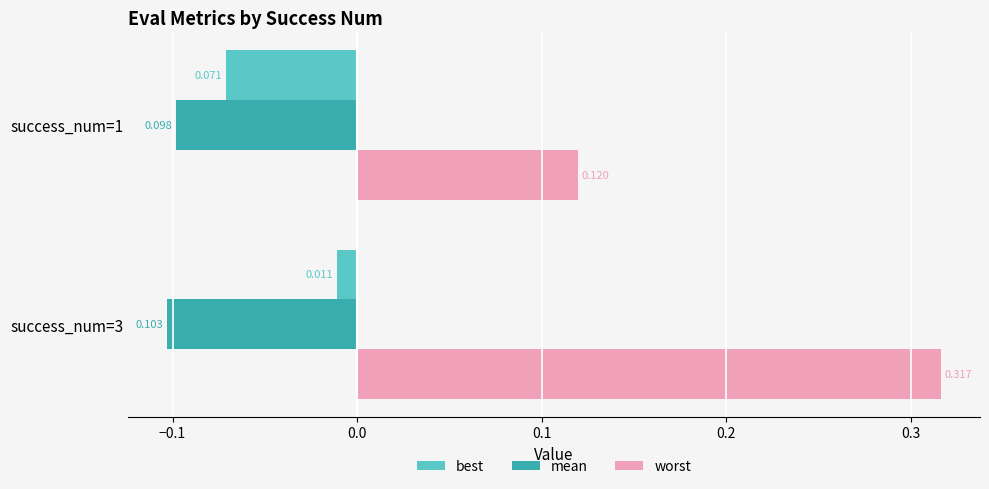

Count the worst values in the range 0 to 1.

2